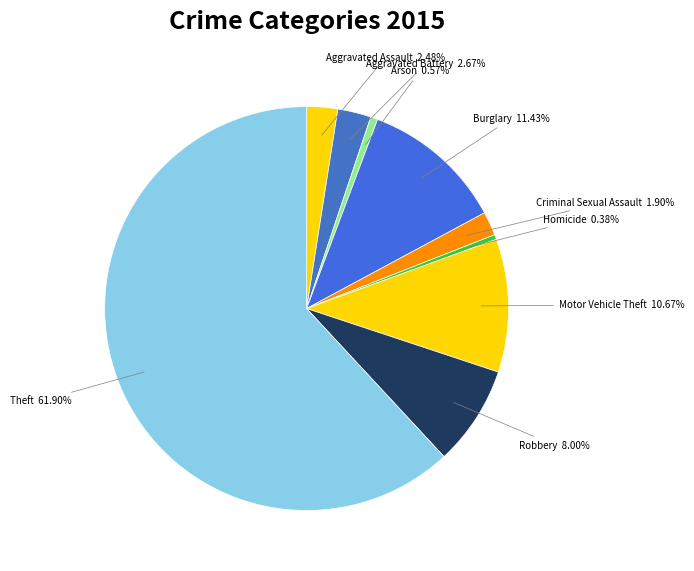

Is there any slice that represents more than half of the pie?

Yes